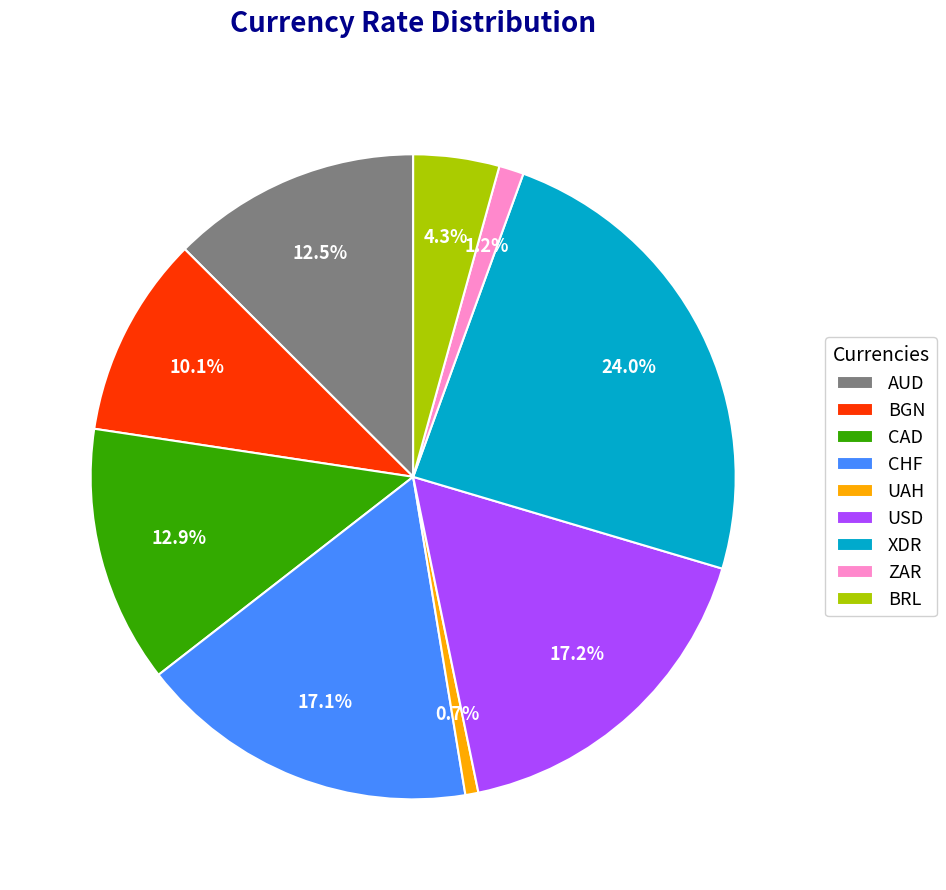

Does ZAR represent more than half of the total?

No